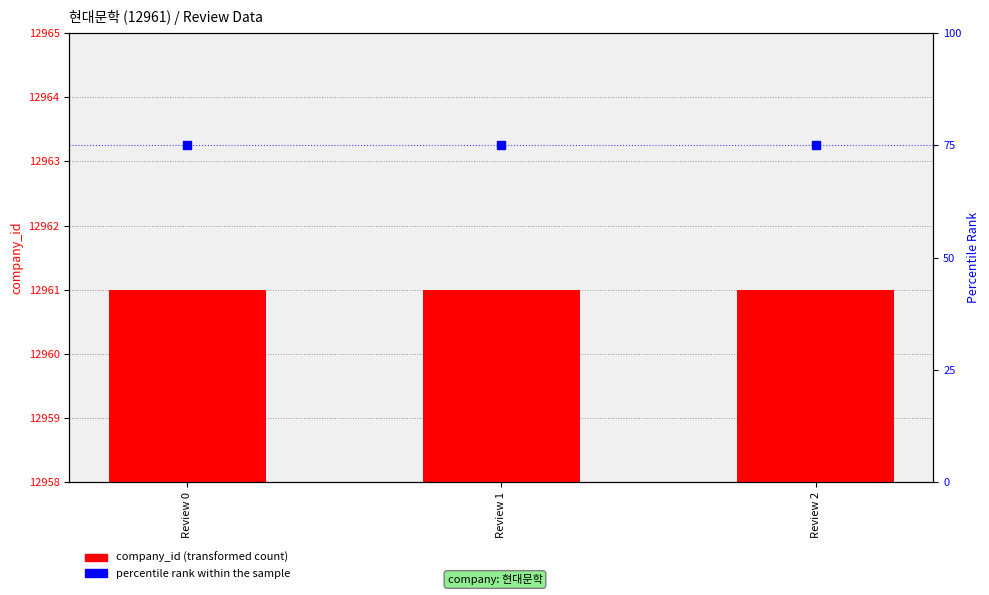

Which series has the largest total across all categories?

company_id (transformed count)